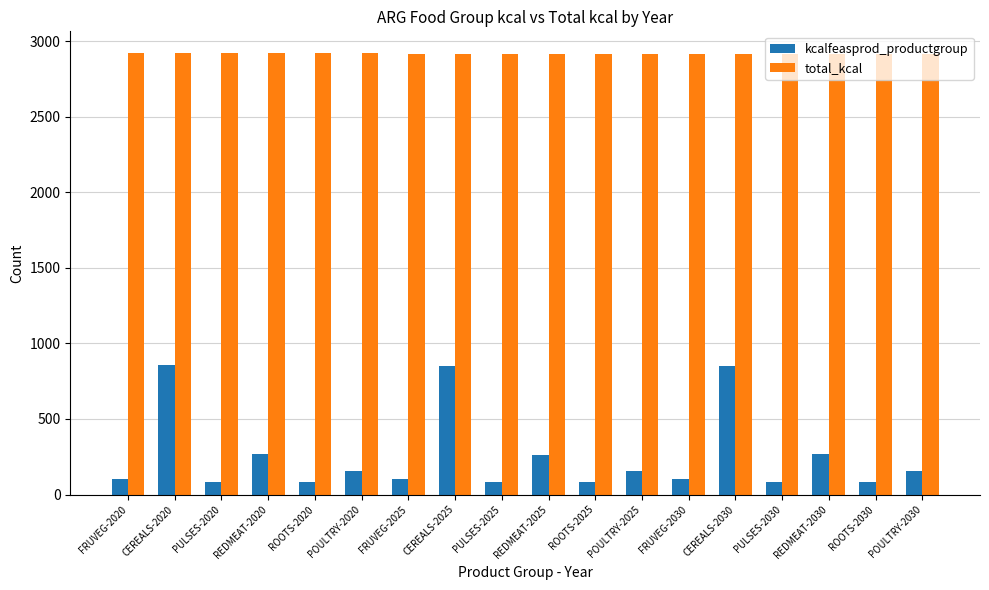

What is the spread (max minus min) of values at ROOTS-2025?

2830.8